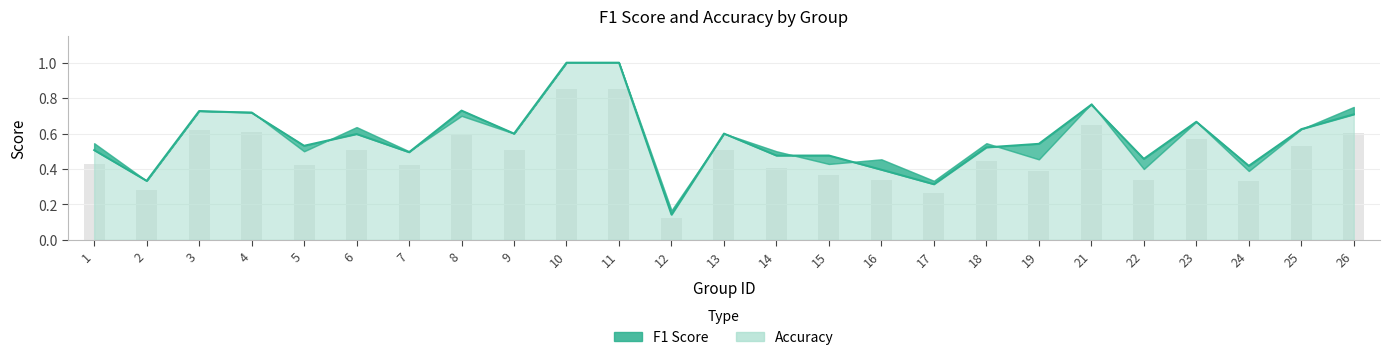

What is the difference between the values at 12 and 24?

0.3